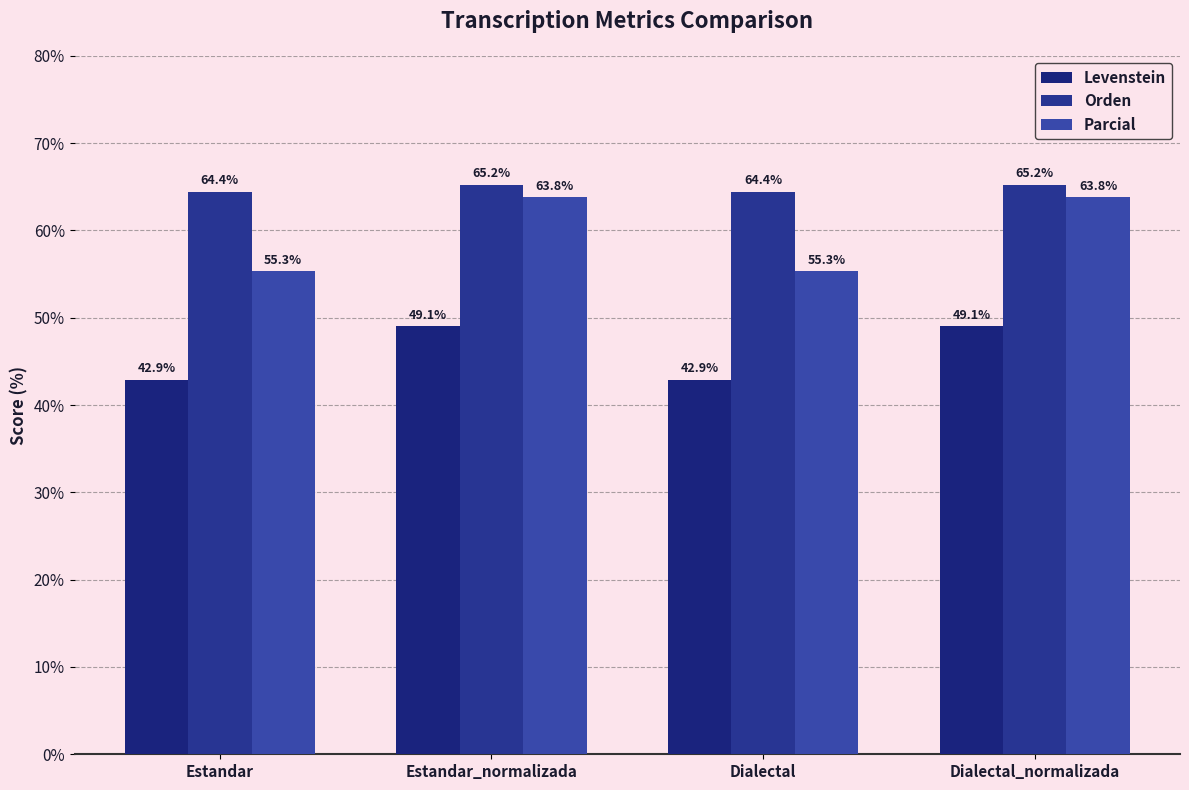

Reading left to right, transcribe all the data shown in this chart.

Levenstein: Estandar=42.9	Estandar_normalizada=49.1	Dialectal=42.9	Dialectal_normalizada=49.1
Orden: Estandar=64.4	Estandar_normalizada=65.2	Dialectal=64.4	Dialectal_normalizada=65.2
Parcial: Estandar=55.3	Estandar_normalizada=63.8	Dialectal=55.3	Dialectal_normalizada=63.8